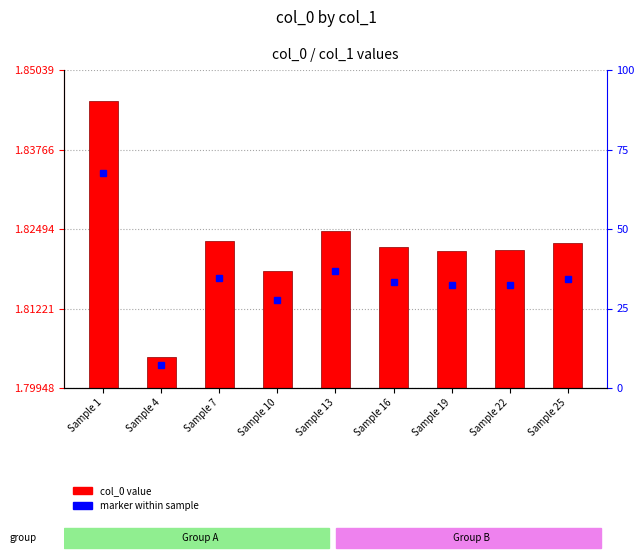

At which category does the chart reach its minimum across all series?

Sample 4